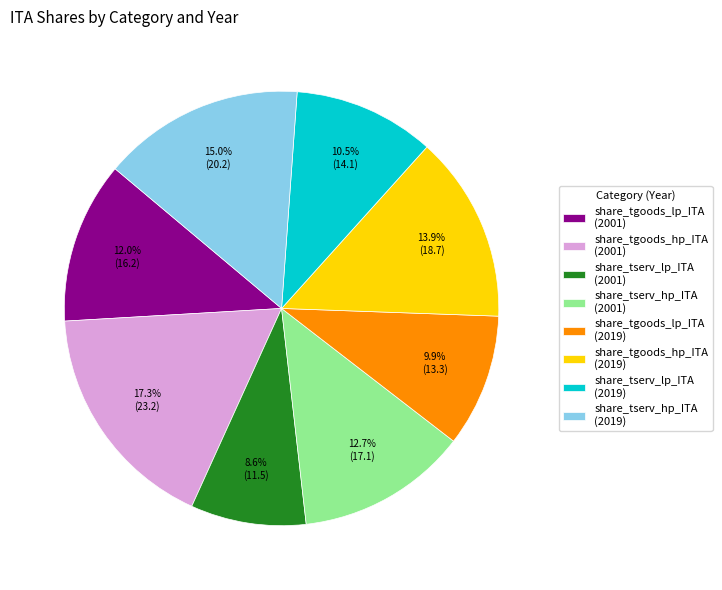

Does any single category account for the majority?

No